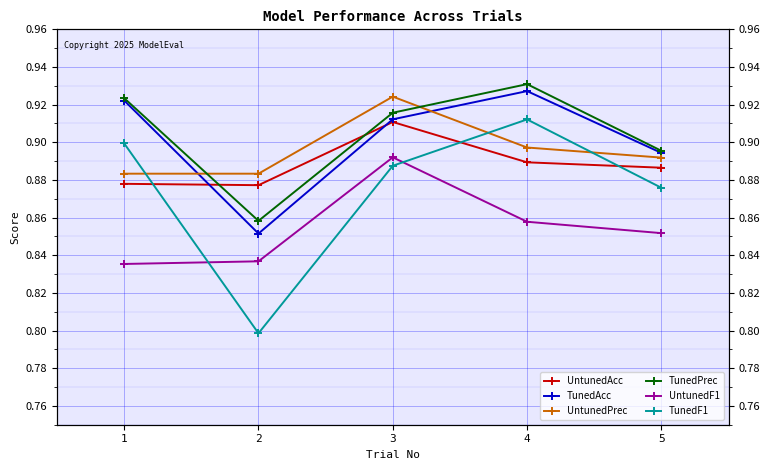

True or false: UntunedPrec and UntunedF1 cross at least once.

False